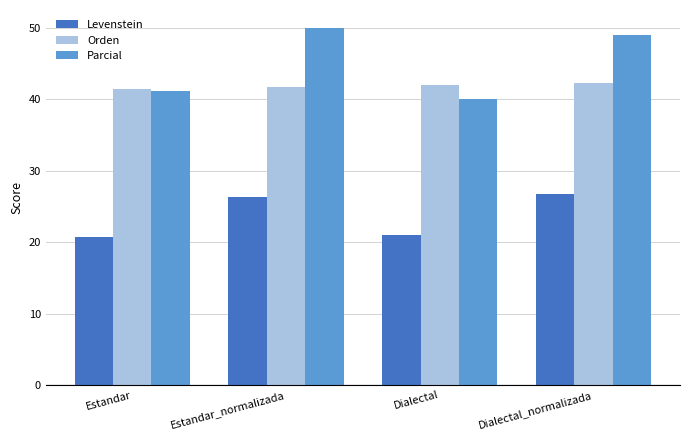

Rank the series at Dialectal_normalizada from highest to lowest value.

Parcial, Orden, Levenstein